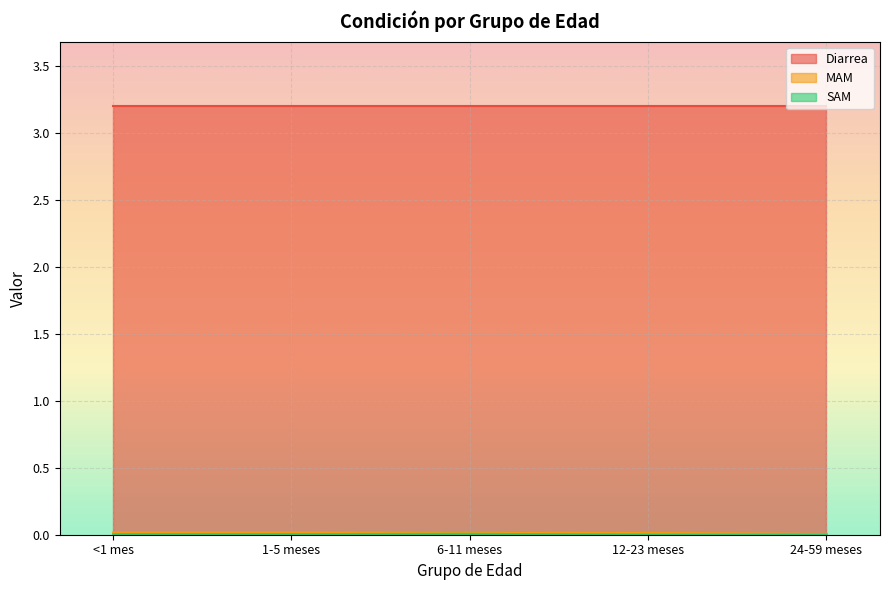

Rank the categories by MAM value from highest to lowest.

<1 mes, 1-5 meses, 6-11 meses, 12-23 meses, 24-59 meses